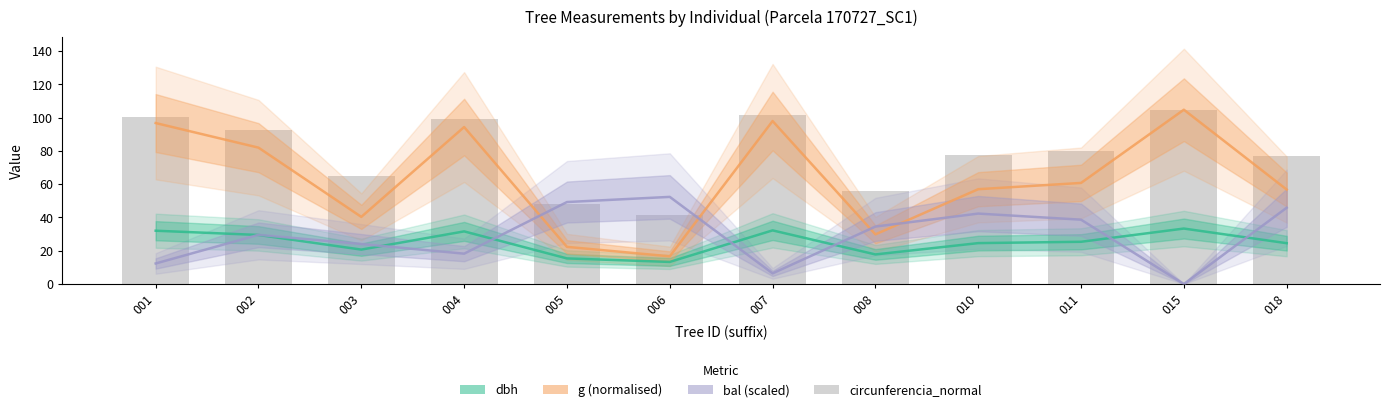

What is the value of the g (normalised) bar at the 8th from the left?

29.8